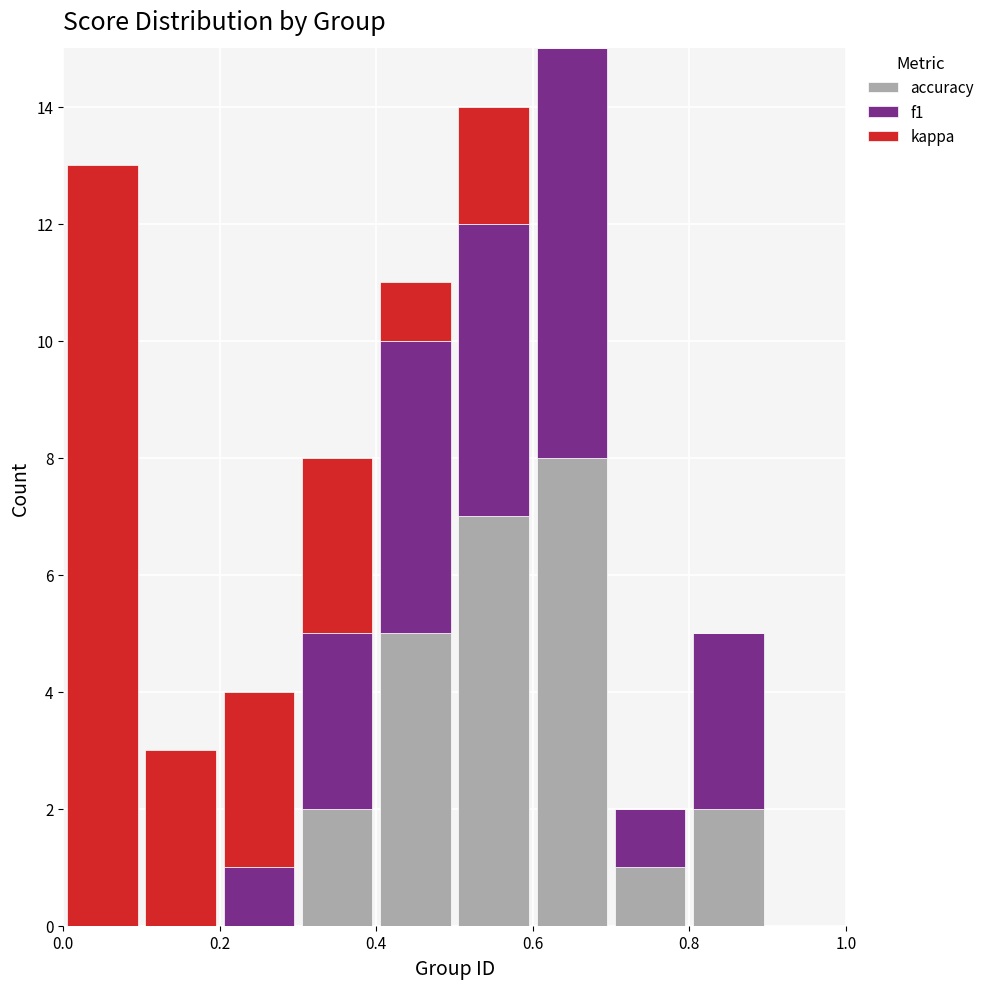

Which range on the x-axis has the tallest stacked bar (by total height)?

0.6 to 0.7